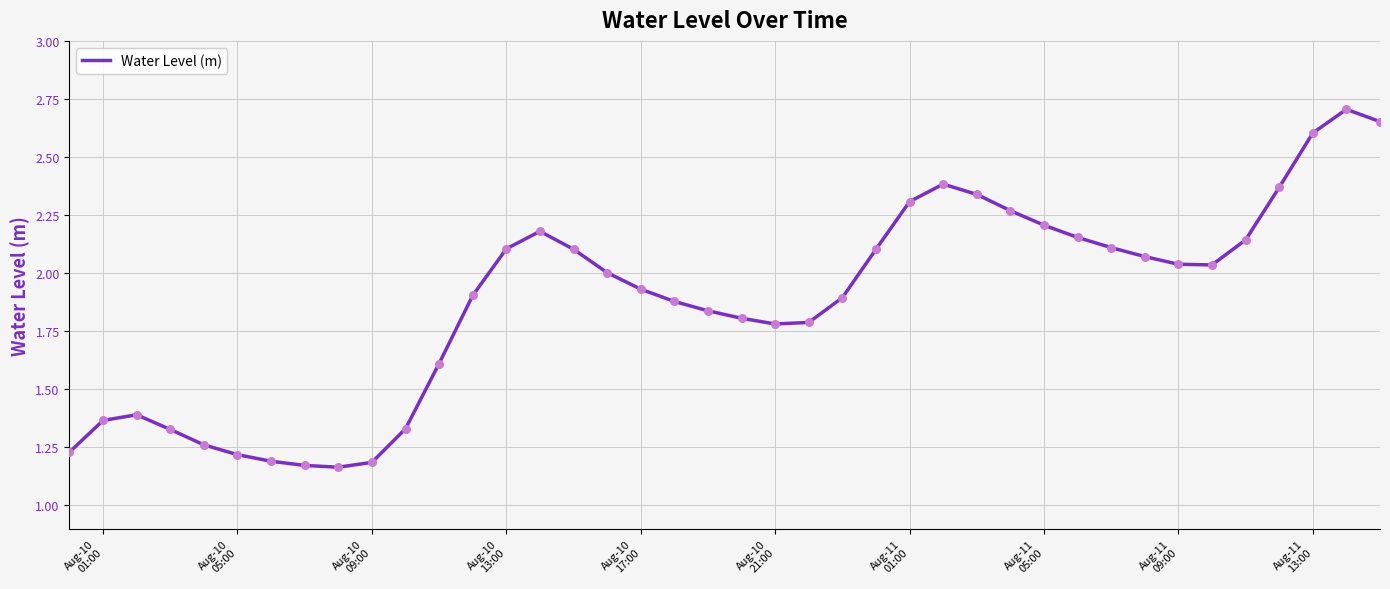

What is the difference between the maximum and minimum values?

1.5